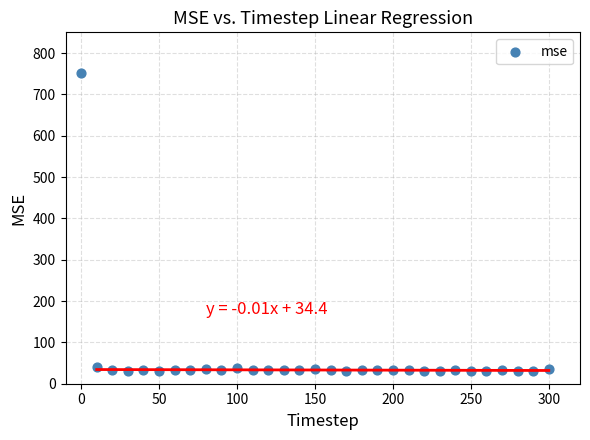

What is the range of Y values (max minus min)?

721.5